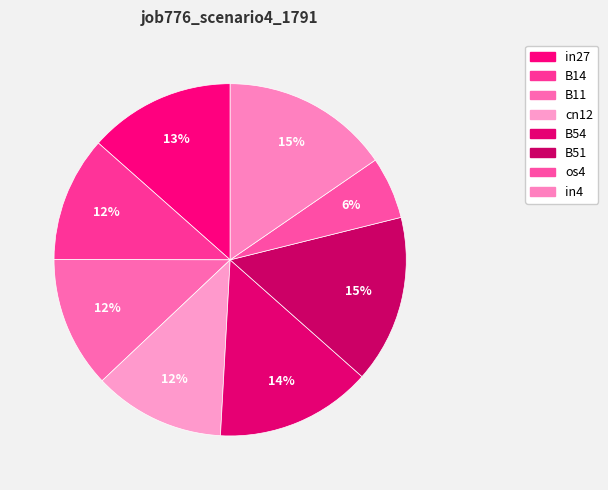

How many slices are in this pie chart?

8